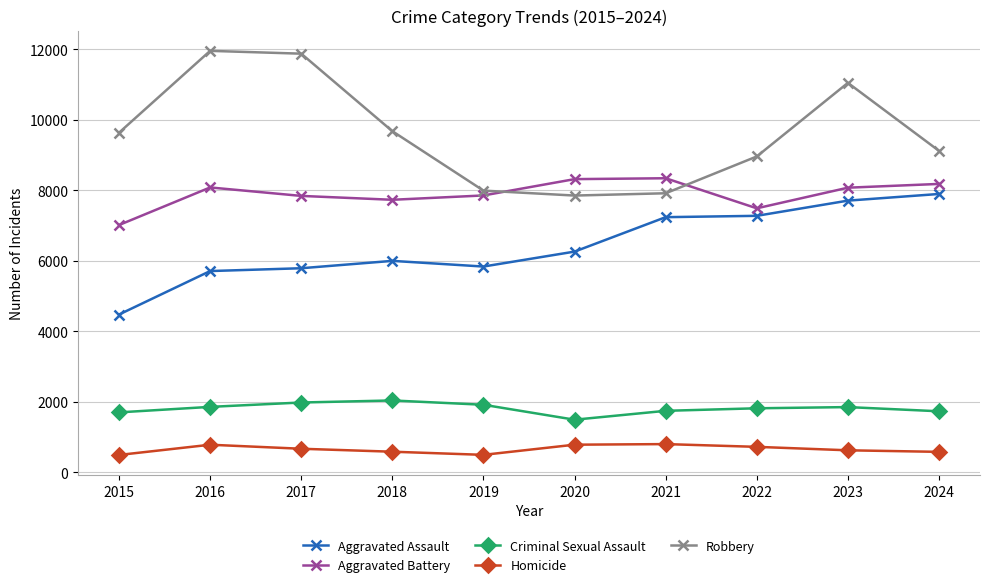

Is it true that Homicide equals 726 at 2022?

True